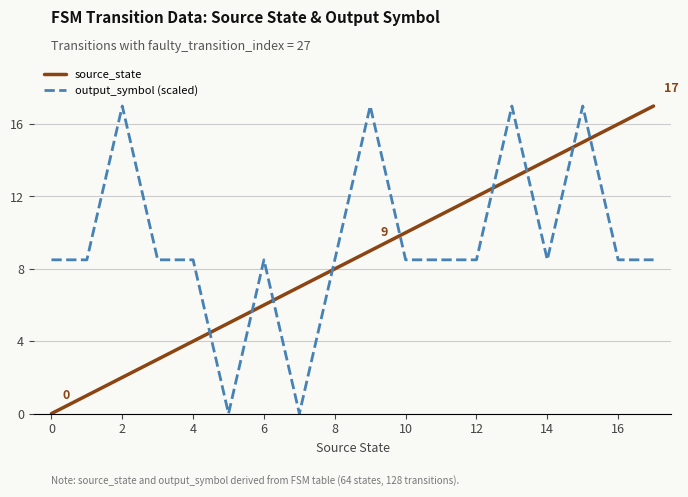

True or false: output_symbol (scaled) and source_state cross at least once.

True